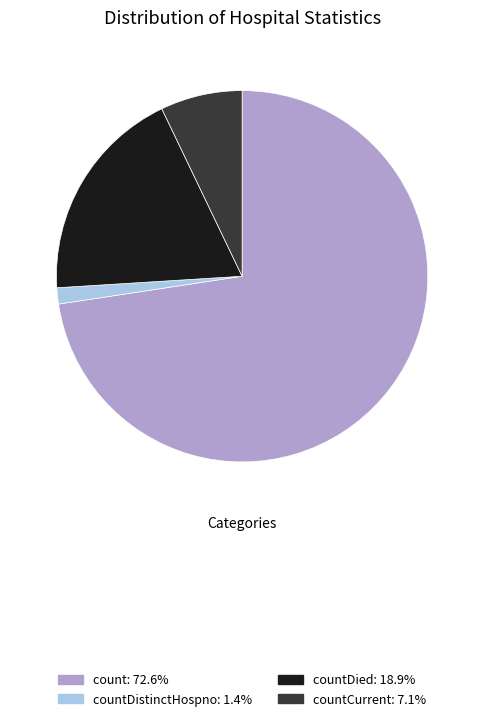

Is there a majority slice in this chart?

Yes